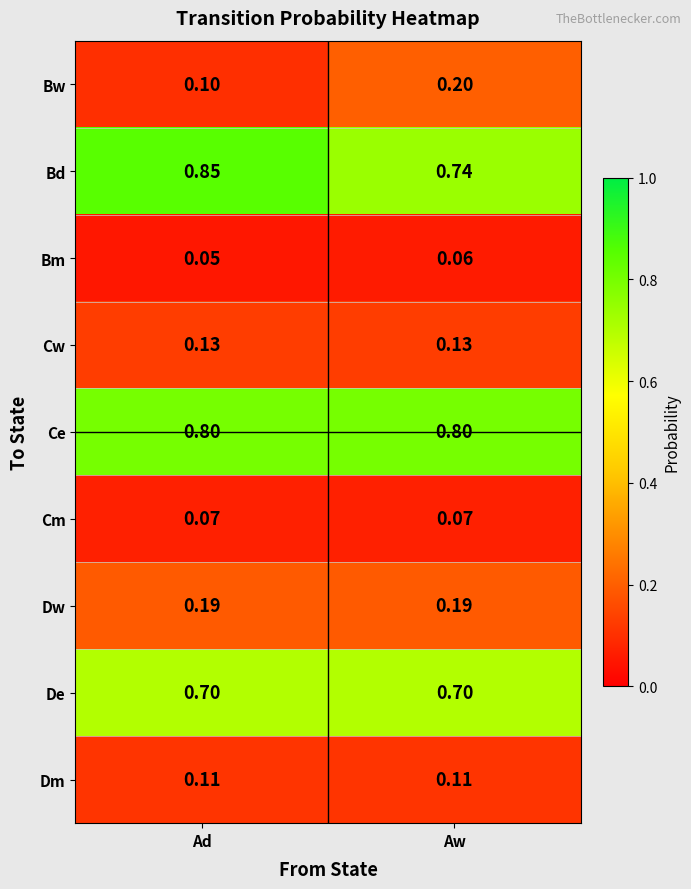

What is the difference between the highest and lowest values at Ad?

0.8